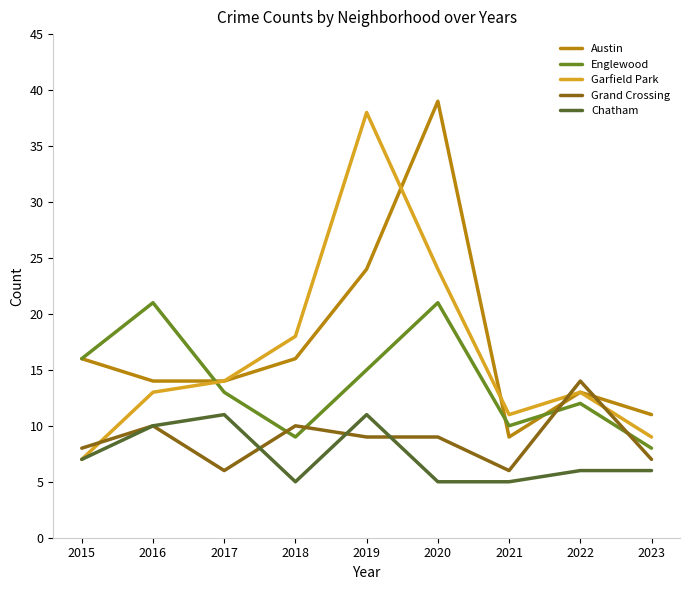

Which series has the largest total across all categories?

Austin